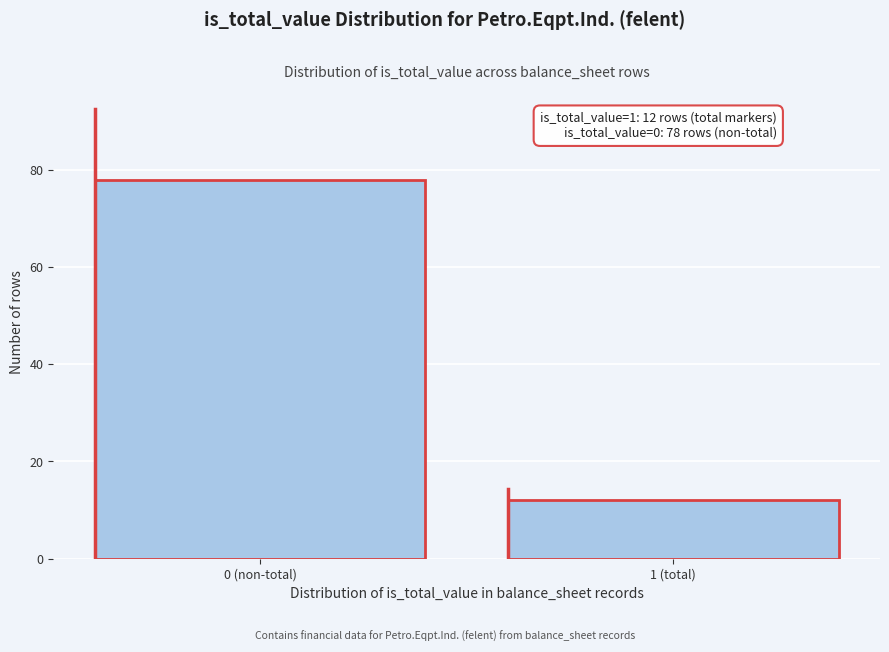

Reading right to left, transcribe all the data shown in this chart.

12	78